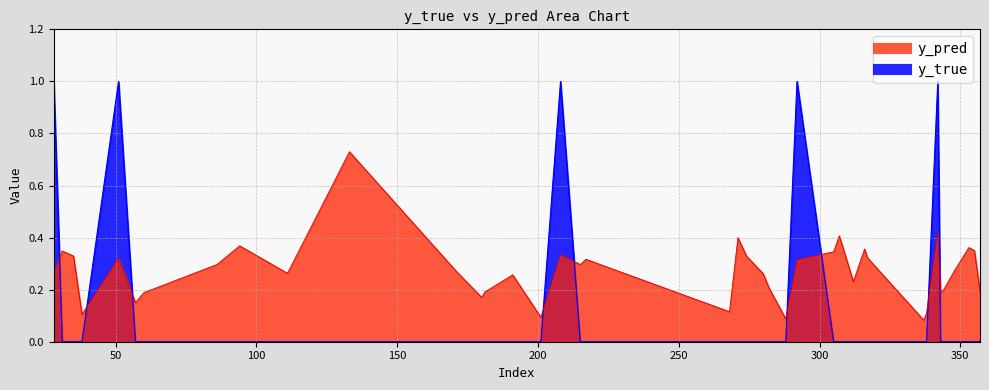

At which label is y_true closest to 0?

31